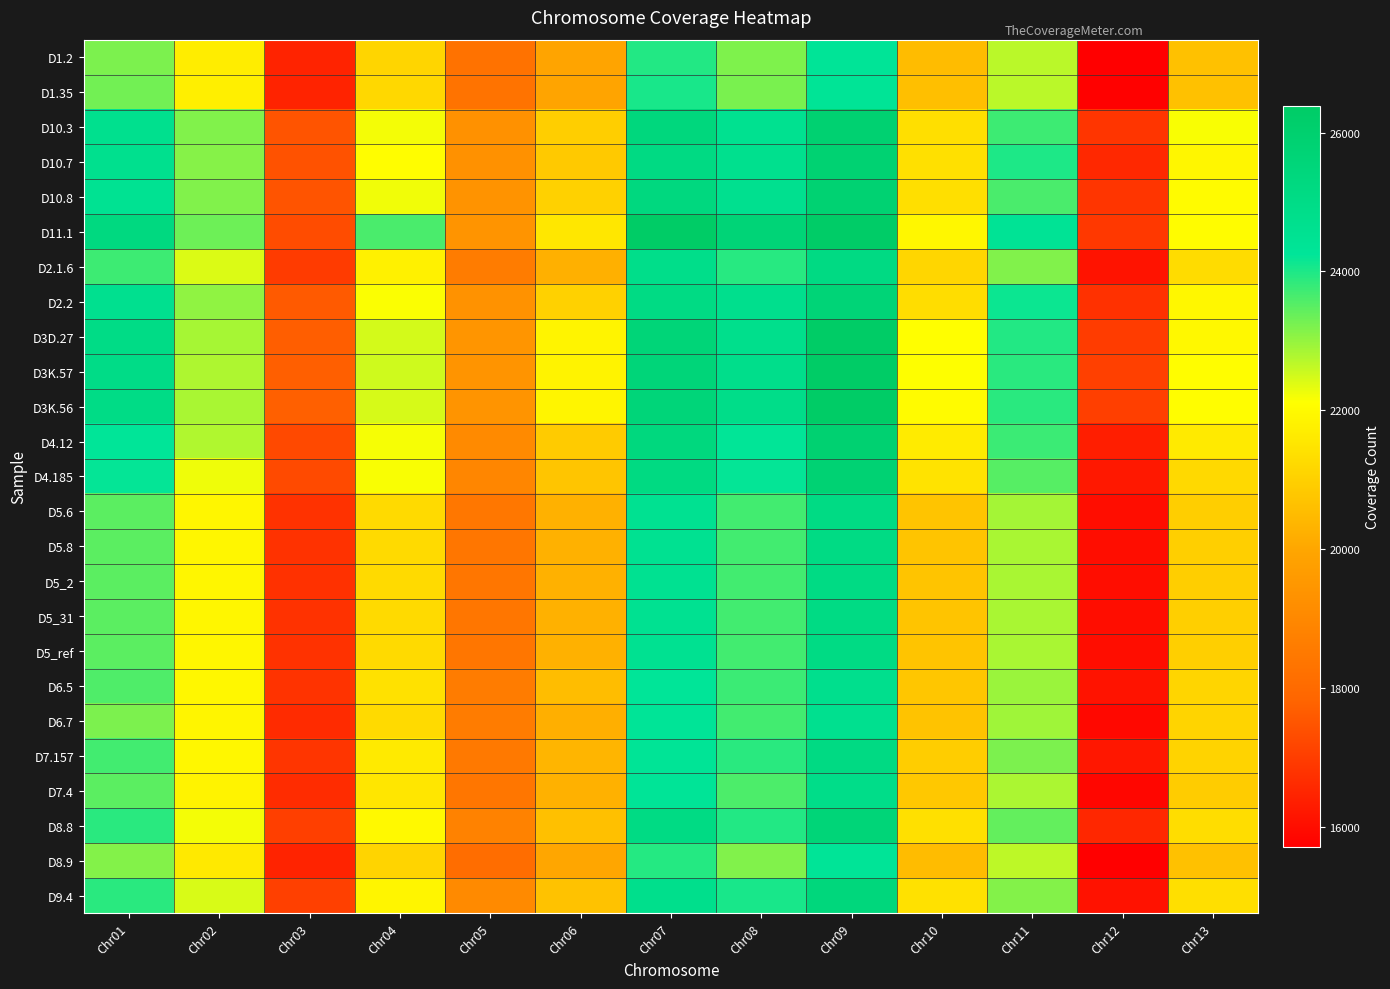

Between Chr08 and Chr10, which is larger?

Chr08